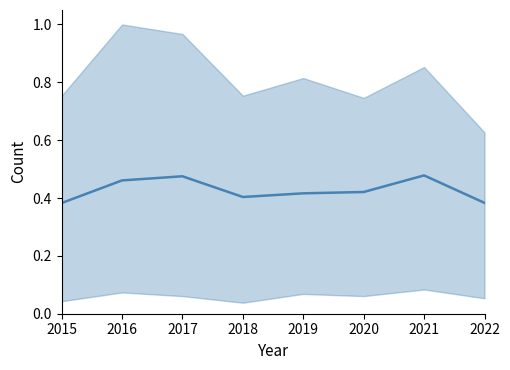

Rank the categories by value from lowest to highest.

2015, 2022, 2018, 2019, 2020, 2016, 2017, 2021